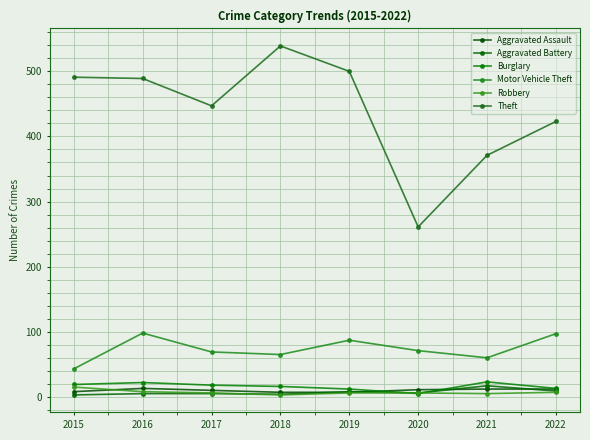

Is this an area chart (filled region under the line)?

No